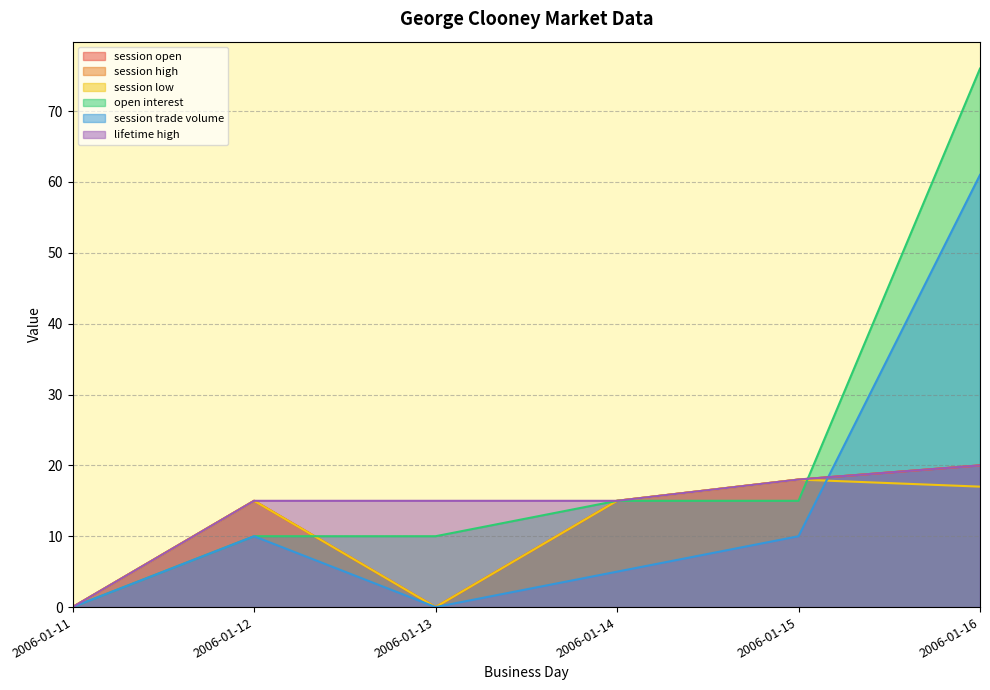

In session low, how many points are higher than both neighbors (excluding endpoints)?

2